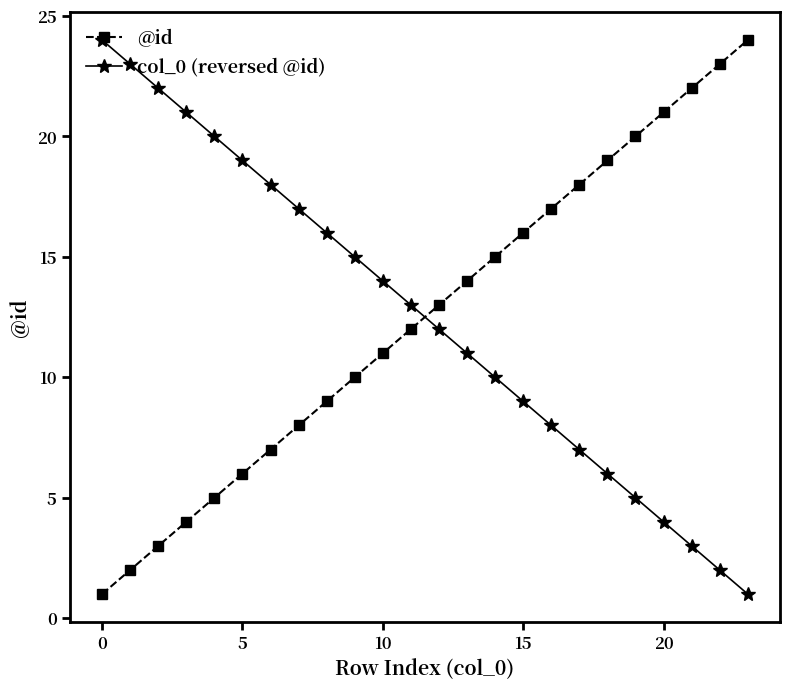

What is the difference between the second highest and minimum values in the col_0 (reversed @id) series?

22